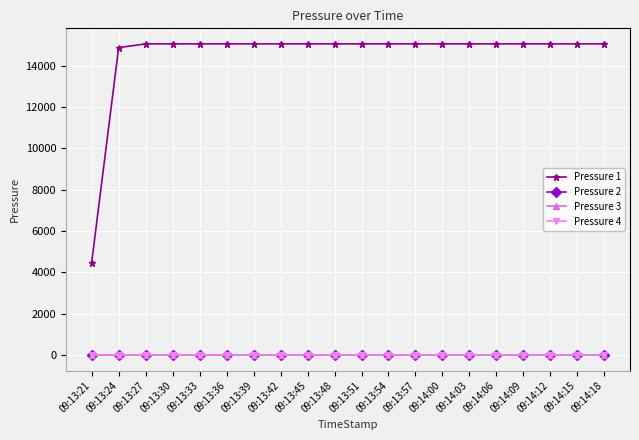

What is the greatest value displayed?

15056.4